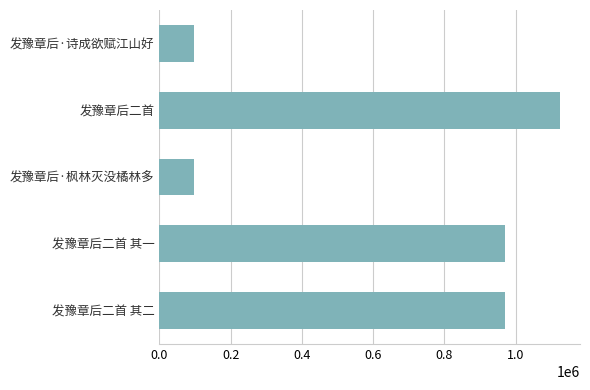

What is the change in value from 发豫章后二首 其二 to 发豫章后二首?

+152913